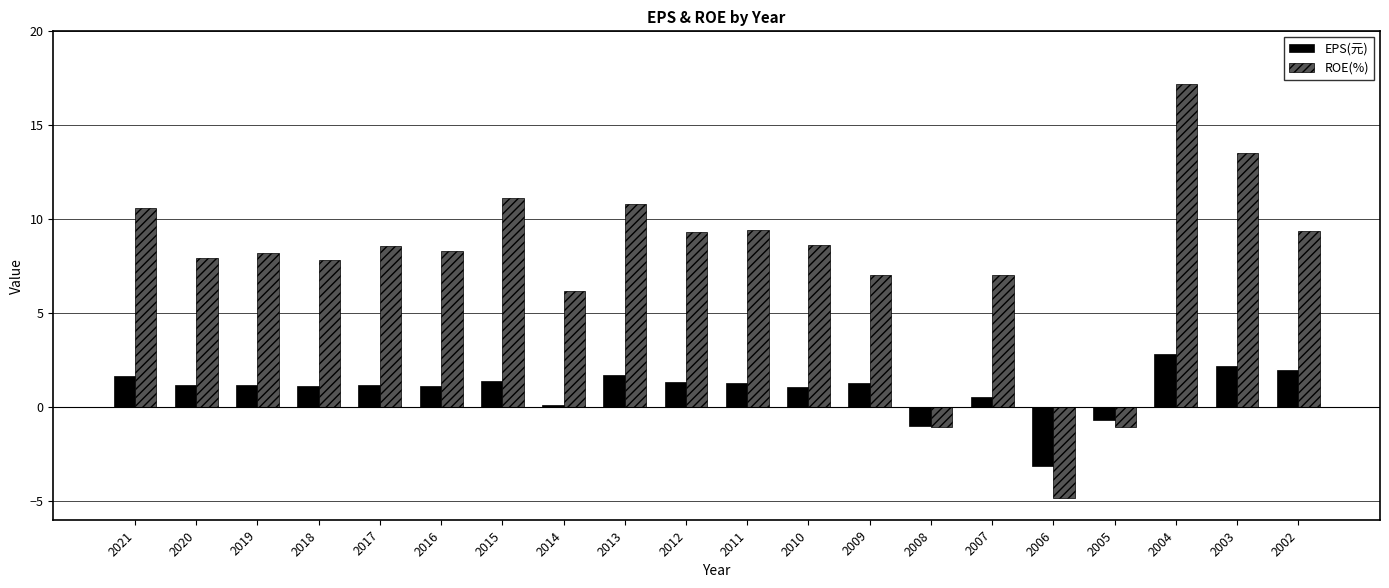

Which category has the highest value in the ROE(%) series?

2004